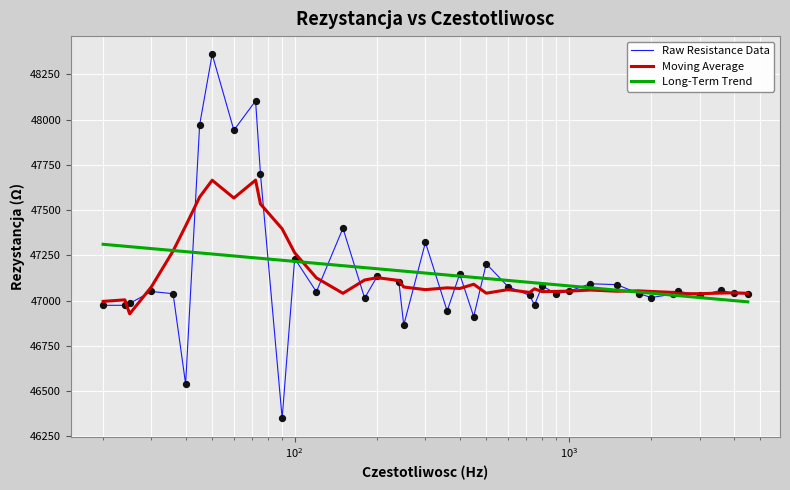

Which series has the widest spread of values?

Raw Resistance Data